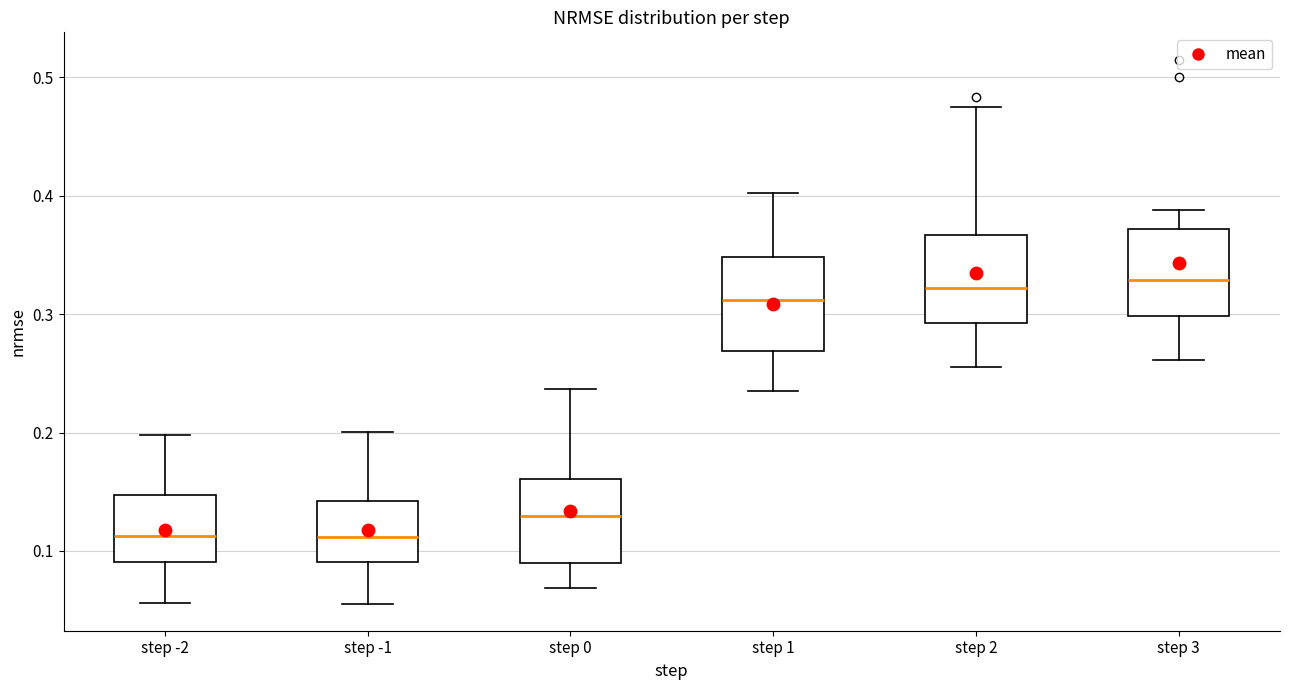

Reading left to right, transcribe this box plot: for each box, give where its median line is, the range the box spans, and where its two whiskers end, as read against the y-axis. The values are not printed on the chart, so give them approximately, as read against the axis.

step -2: median 0.11, box 0.09 to 0.15, whiskers 0.06 to 0.20
step -1: median 0.11, box 0.09 to 0.14, whiskers 0.06 to 0.20
step 0: median 0.13, box 0.09 to 0.16, whiskers 0.07 to 0.24
step 1: median 0.31, box 0.27 to 0.35, whiskers 0.23 to 0.40
step 2: median 0.32, box 0.29 to 0.37, whiskers 0.26 to 0.48
step 3: median 0.33, box 0.30 to 0.37, whiskers 0.26 to 0.39